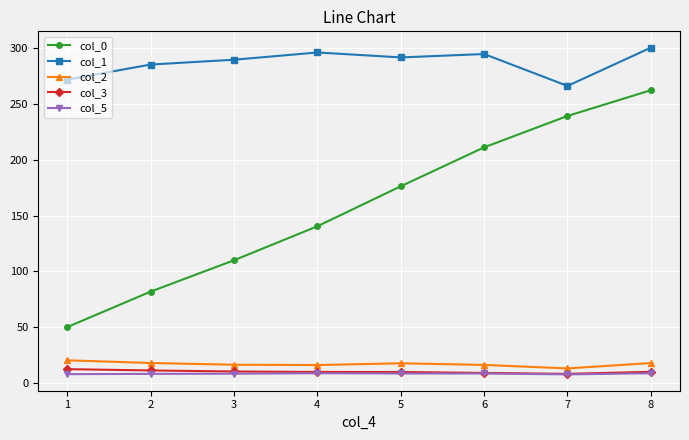

Which series has the largest range (max minus min)?

col_0